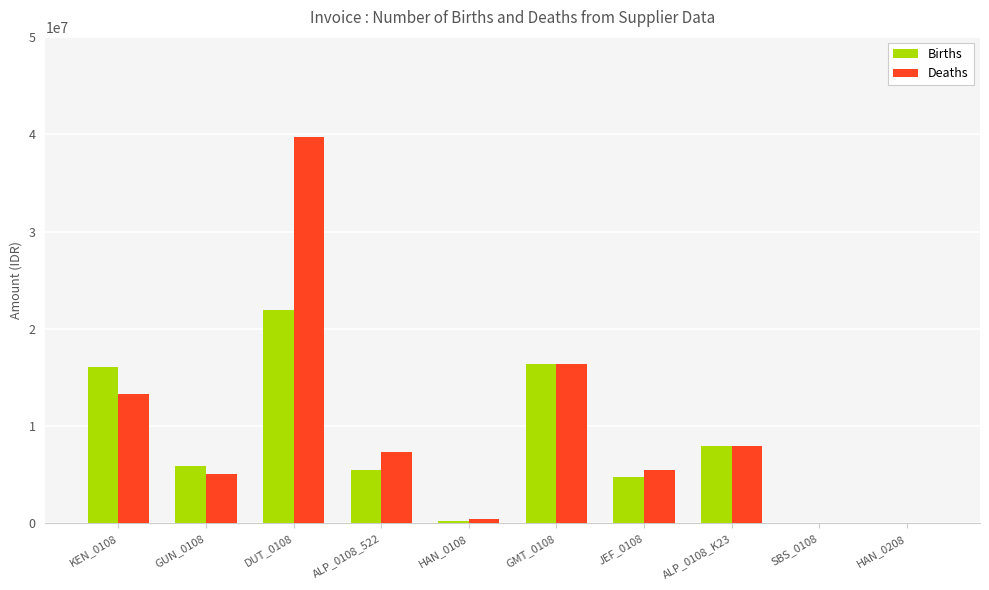

Is the value of Deaths at KEN_0108 greater than the value of Births at HAN_0208?

Yes